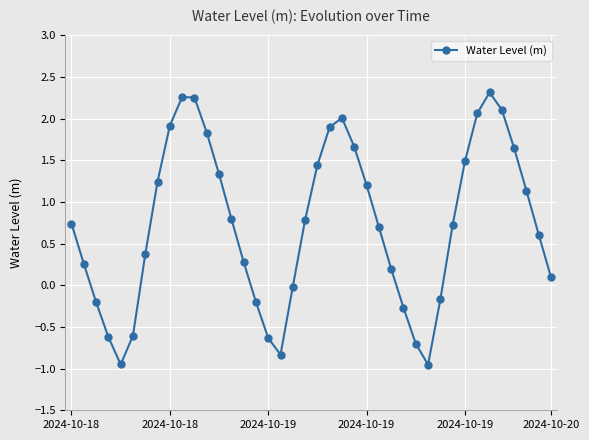

How many points are lower than both their immediate neighbors (excluding endpoints)?

3